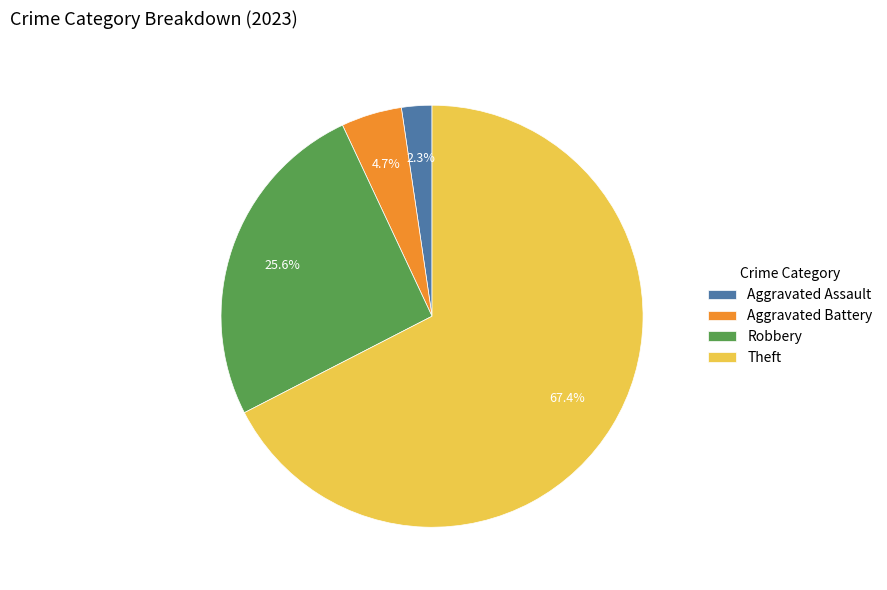

Rank the categories by value from highest to lowest.

Theft, Robbery, Aggravated Battery, Aggravated Assault